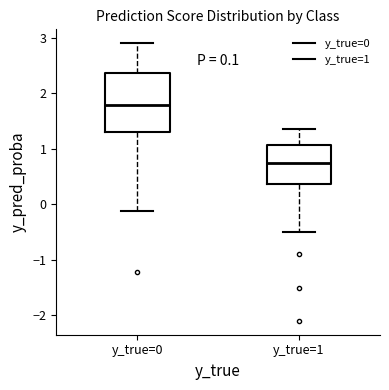

Reading left to right, read every box against the y-axis: the position of its median line, the range the box covers, and the ends of its whiskers. The values are not printed on the chart, so give them approximately, as read against the axis.

y_true=0: median 1.8, box 1.3 to 2.4, whiskers -0.1 to 2.9
y_true=1: median 0.7, box 0.4 to 1.1, whiskers -0.5 to 1.4